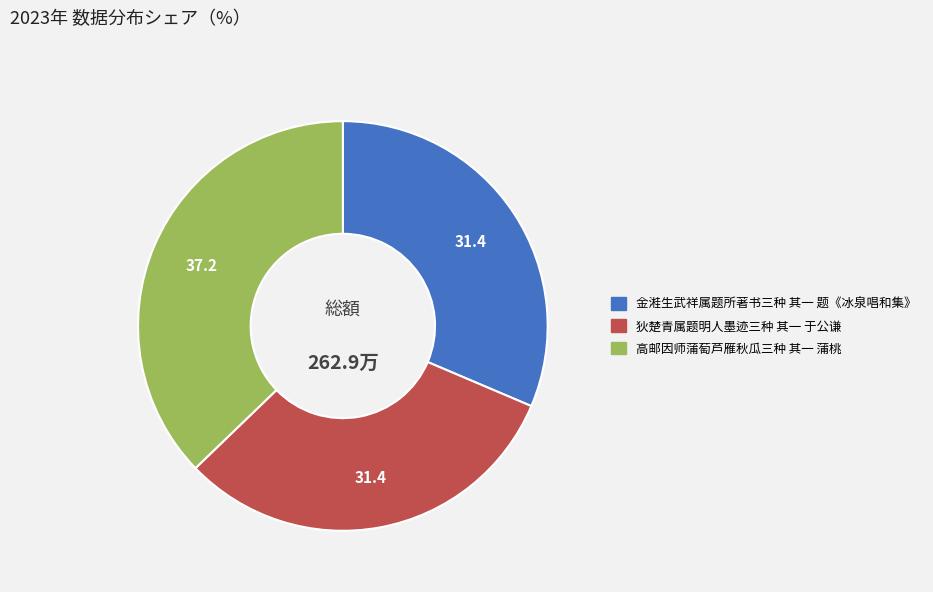

The 高邮因师蒲萄芦雁秋瓜三种 其一 蒲桃 slice represents 48% of the pie. True or false?

False